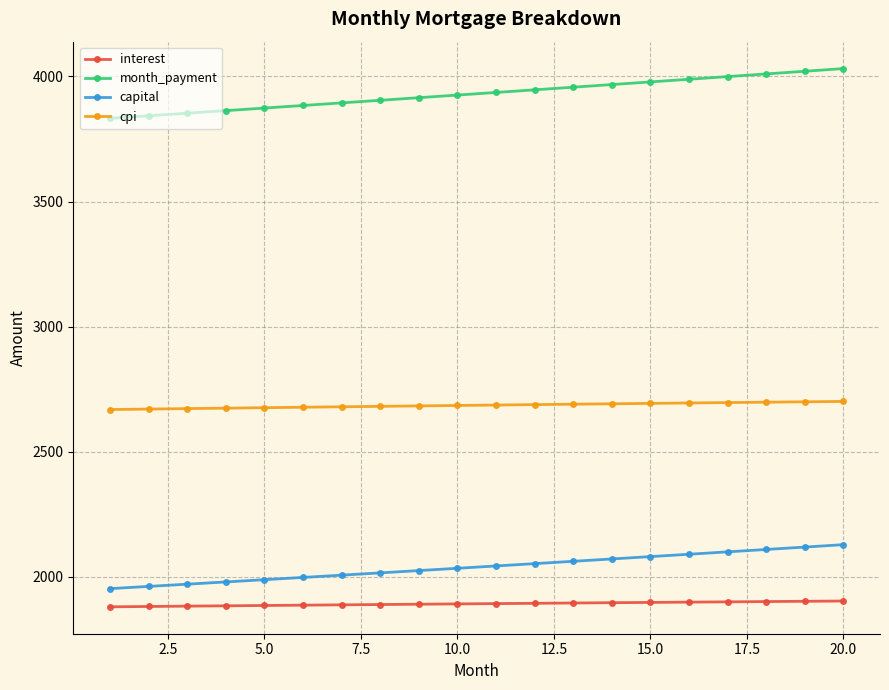

Is this an area chart (filled region under the line)?

No